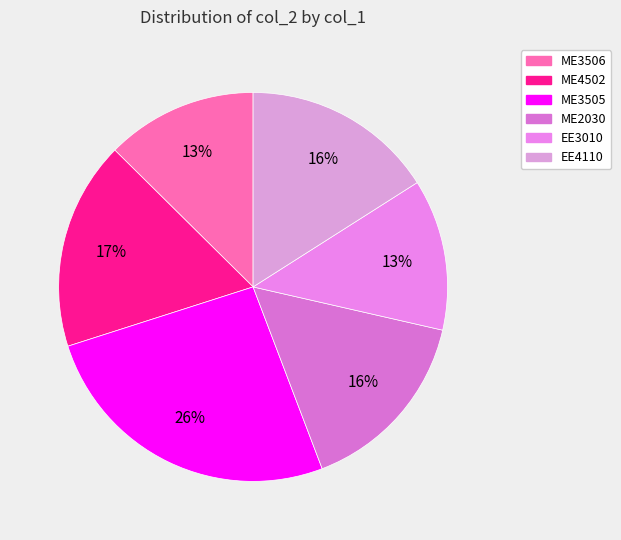

How many segments does this pie chart have?

6